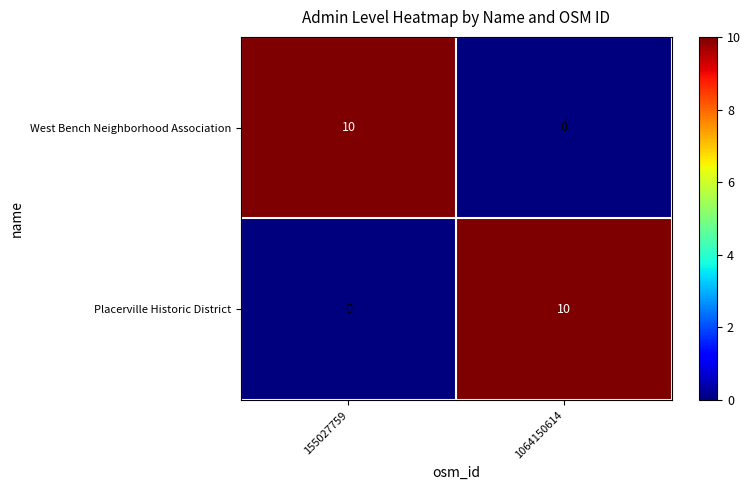

What is the greatest value displayed?

10